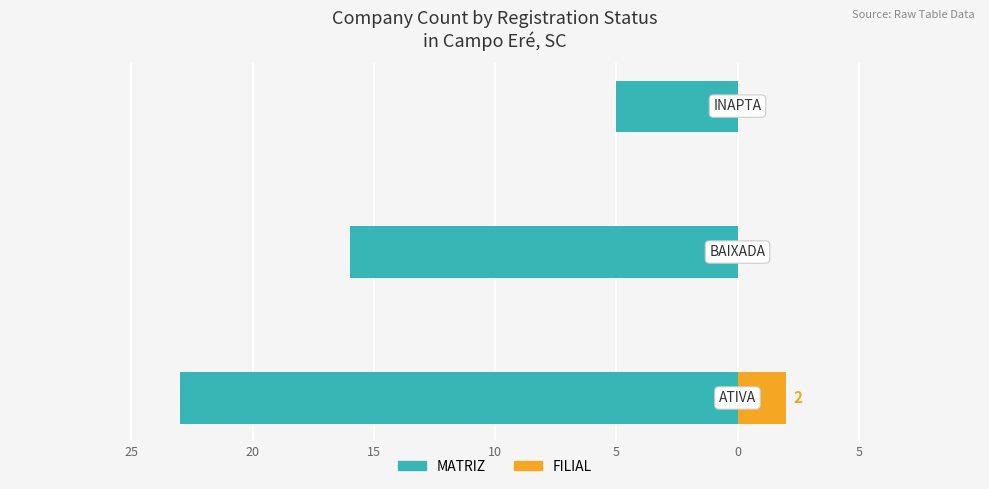

Is it true that FILIAL equals 1 at 25?

False